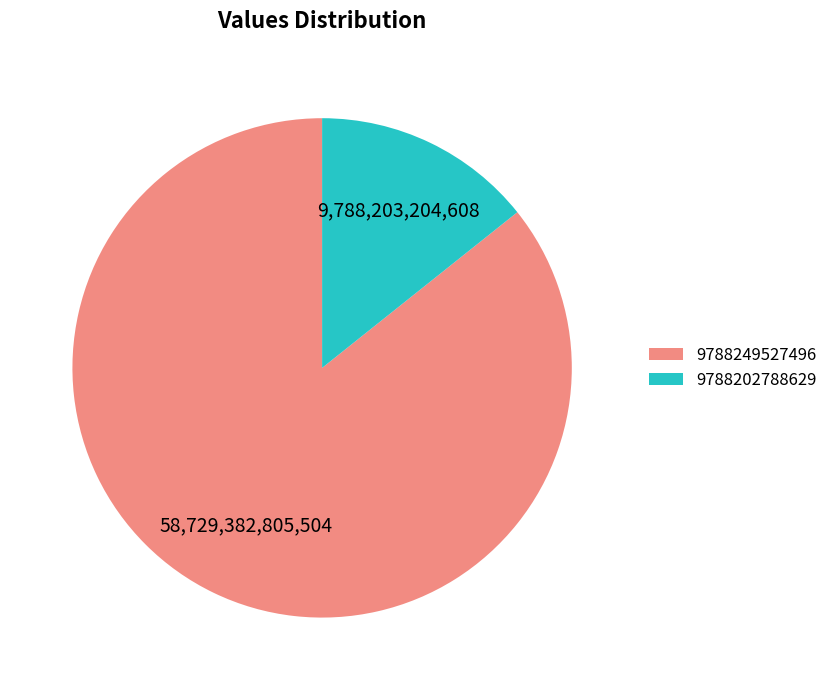

Approximately how many times larger is the value at 9788249527496 compared to 9788202788629?

6.0